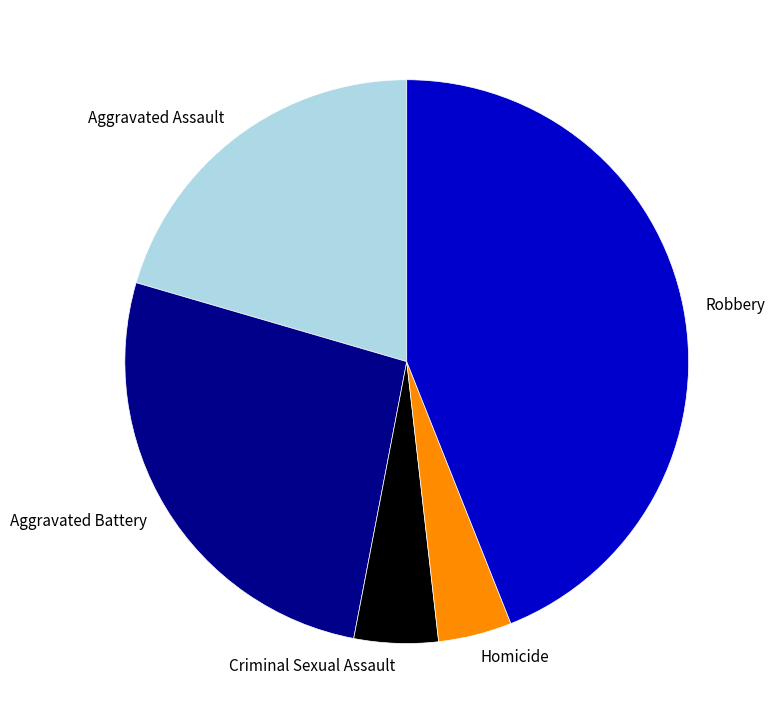

Combined, do Aggravated Assault and Homicide account for over 50%?

No